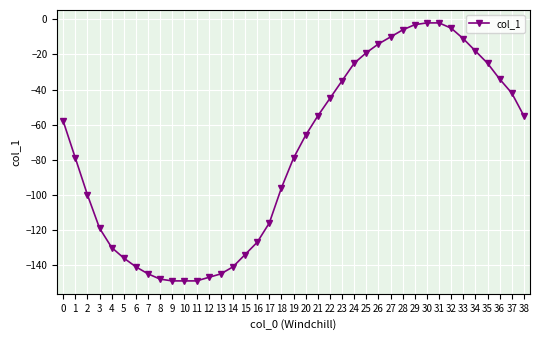

Which has a higher value, 19 or 28?

28